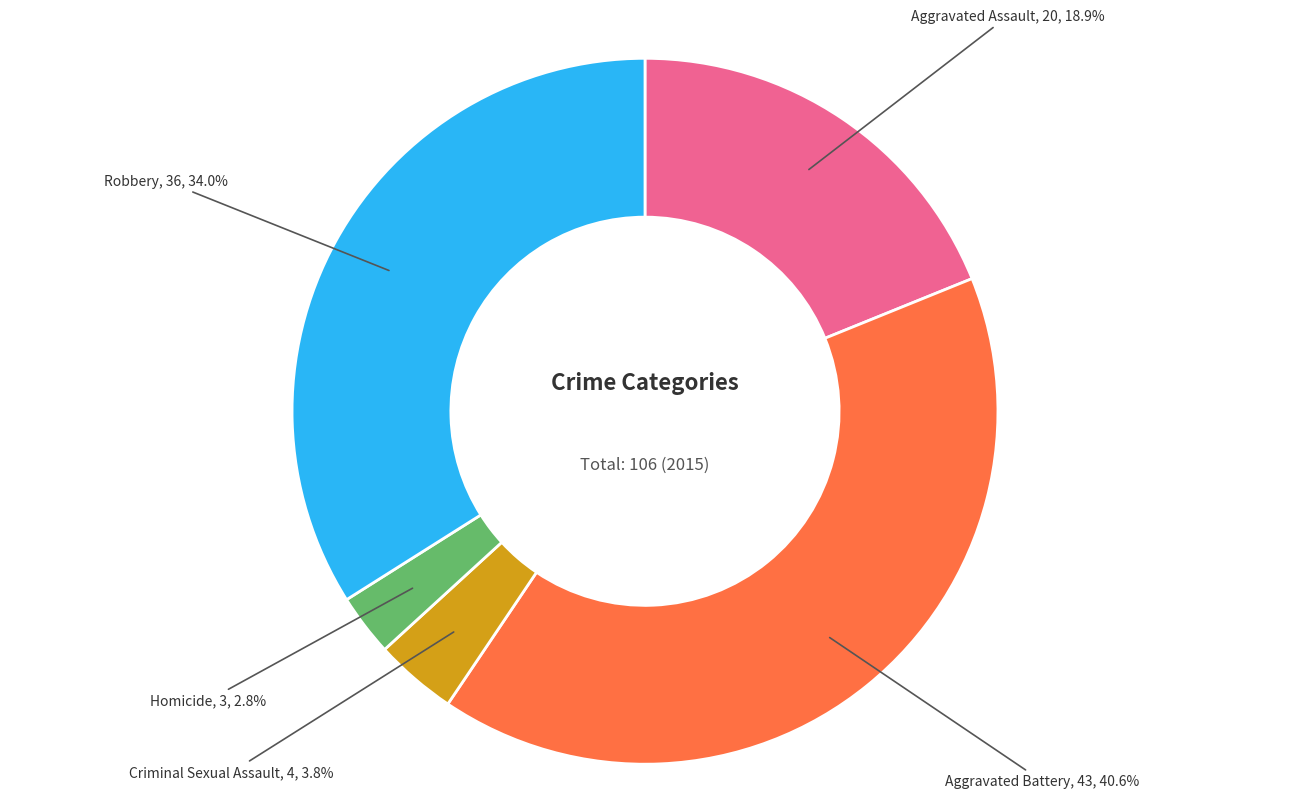

To the nearest percent, what is the difference between the largest and smallest slice percentages?

38%